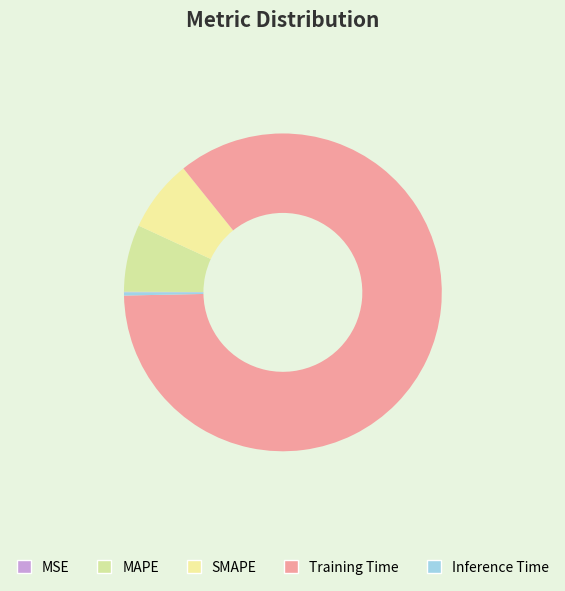

True or false: SMAPE accounts for 7% of the total.

True